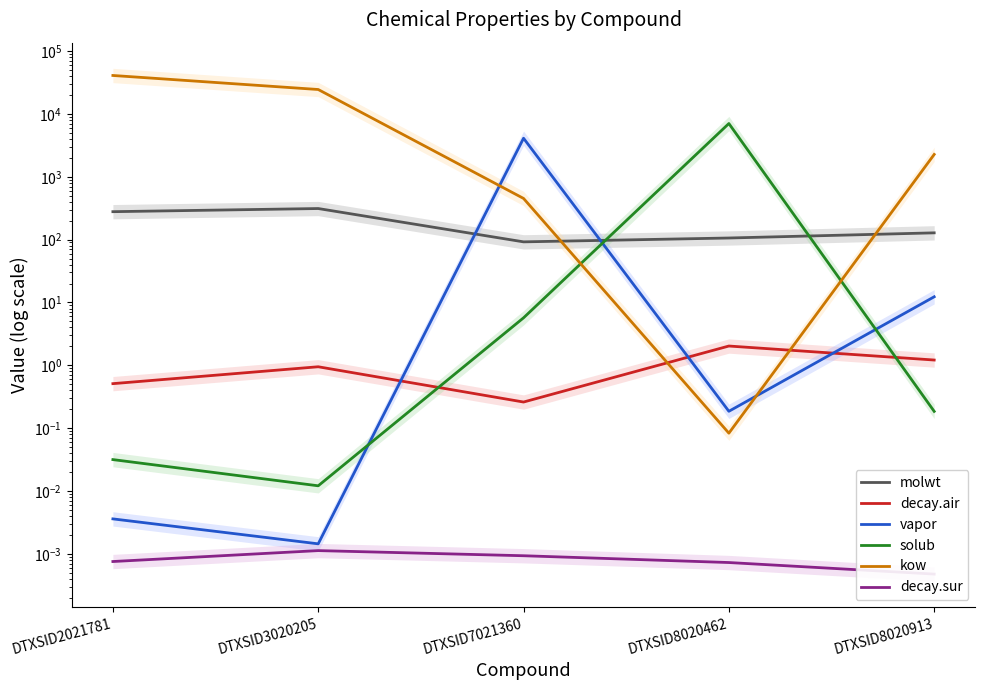

Which series changed the most between DTXSID7021360 and DTXSID8020913?

vapor